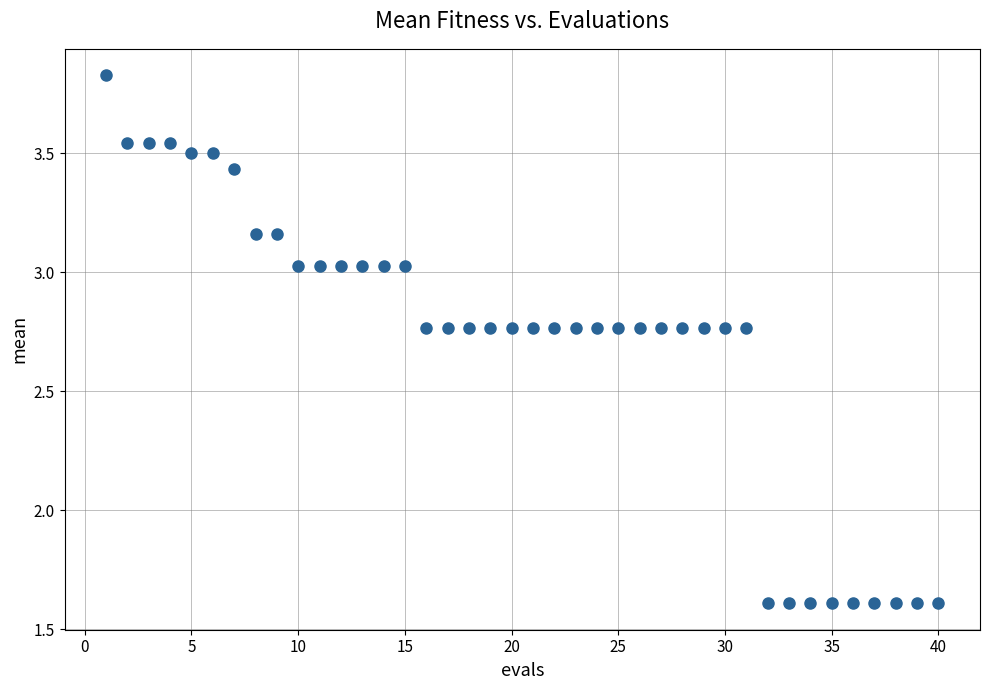

What is the range of Y values (max minus min)?

2.2